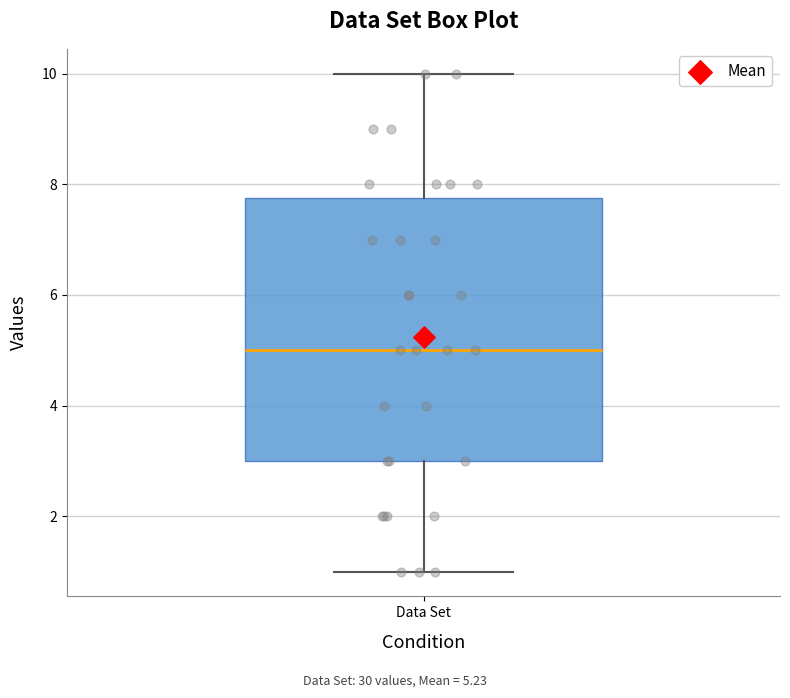

Read this box plot against the y-axis: the position of the median line, the range covered by the box, and the ends of both whiskers. The values are not printed on the chart, so give them approximately, as read against the axis.

median 5.0, box 3.0 to 7.8, whiskers 1.0 to 10.0